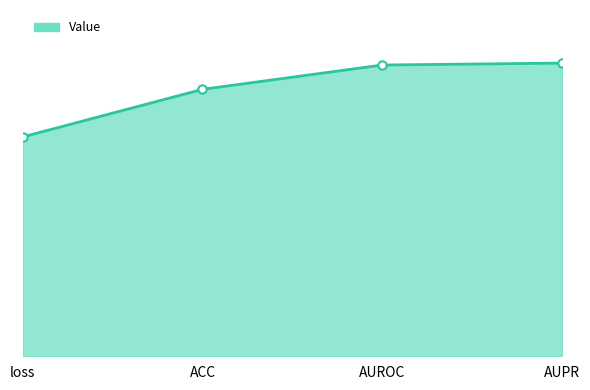

At which label is the value closest to 0?

loss